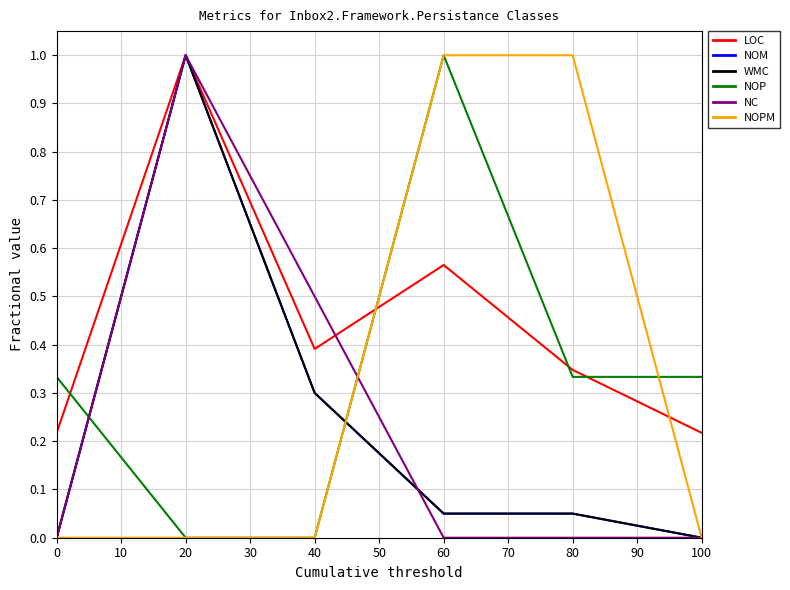

Rank the series by their maximum value, from lowest to highest.

LOC, NOM, WMC, NOP, NC, NOPM